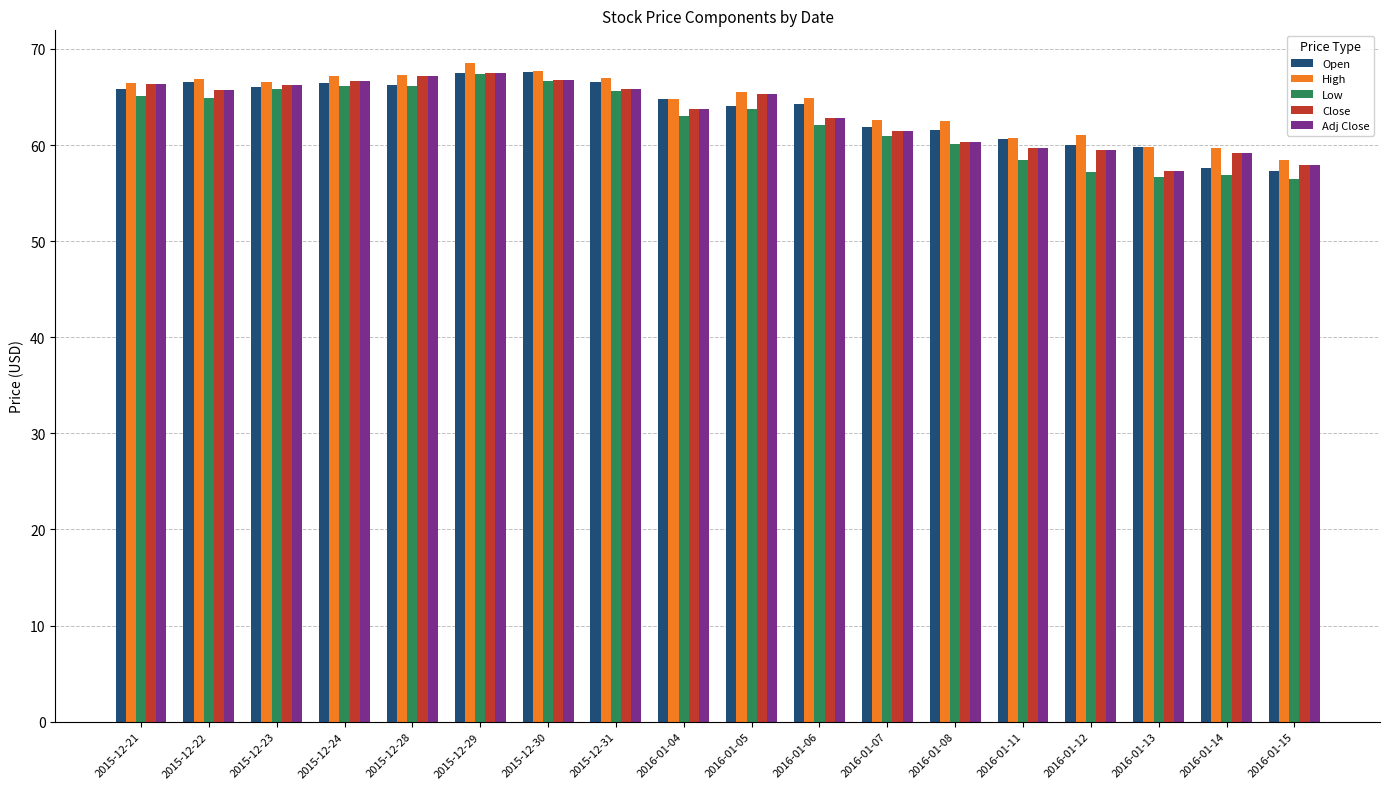

What is the label of the 5th bar from the right?

2016-01-11